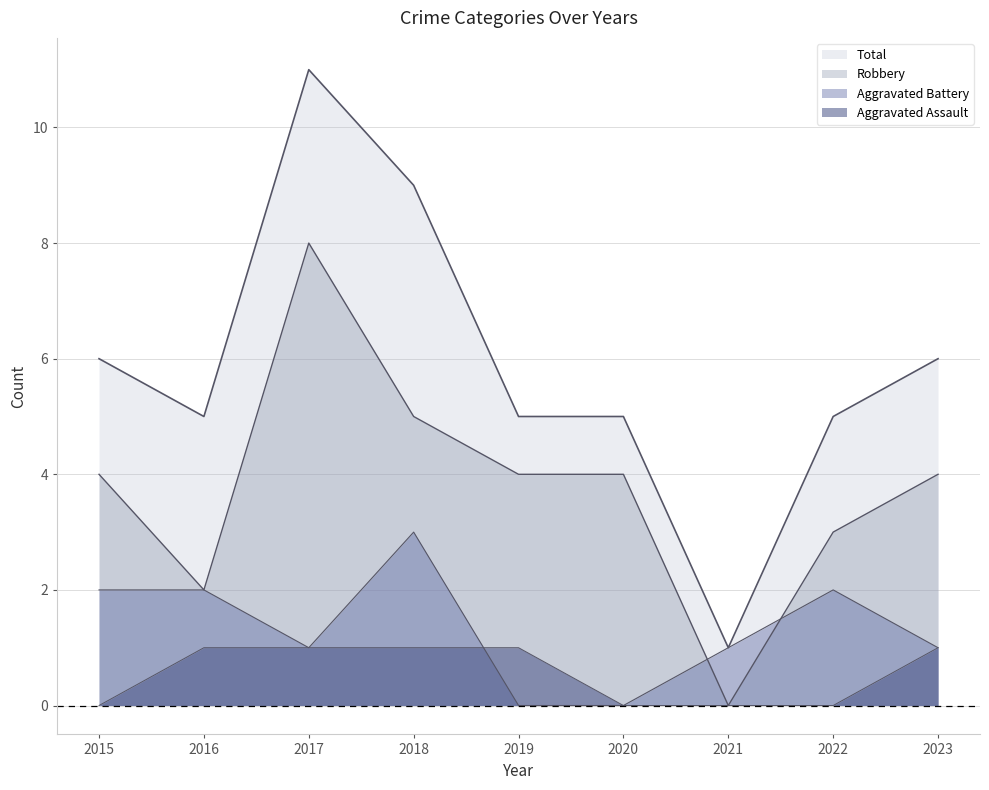

Reading right to left, what are all the values shown in this chart?

Aggravated Assault: 1	0	0	0	1	1	1	1	0
Aggravated Battery: 1	2	1	0	0	3	1	2	2
Robbery: 4	3	0	4	4	5	8	2	4
Total: 6	5	1	5	5	9	11	5	6